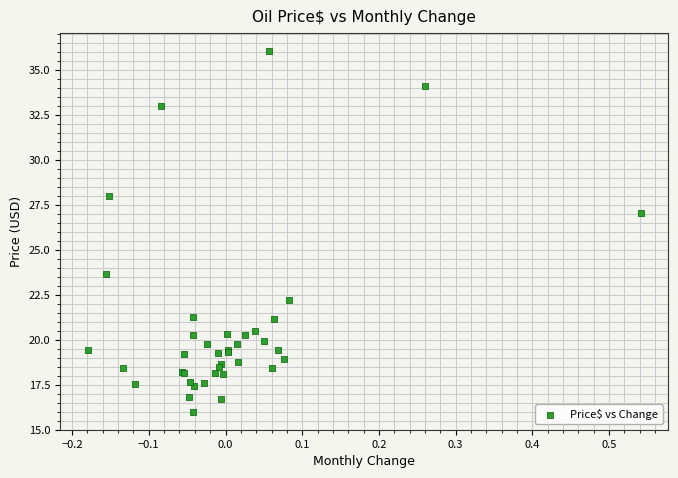

What Y value in the scatter plot is closest to 26?

27.1